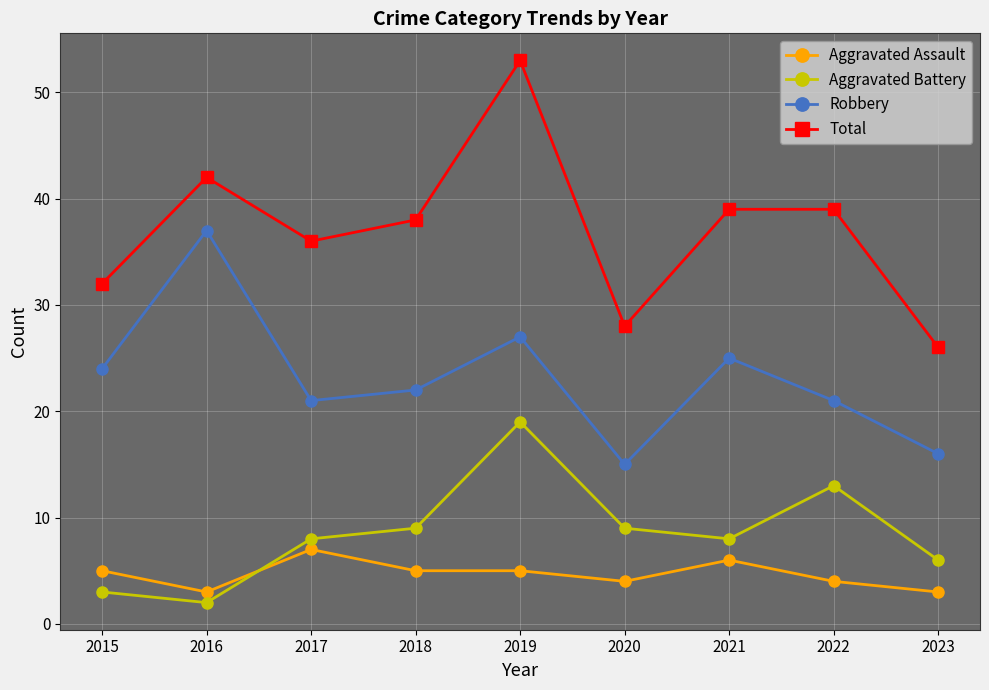

Read the Aggravated Assault value at 2022.

4